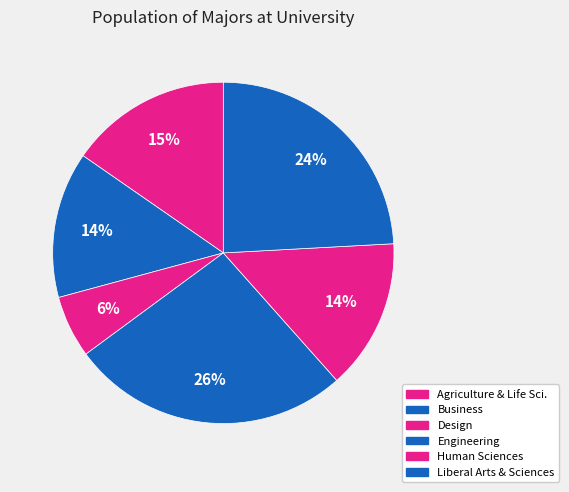

How many slices are in this pie chart?

6